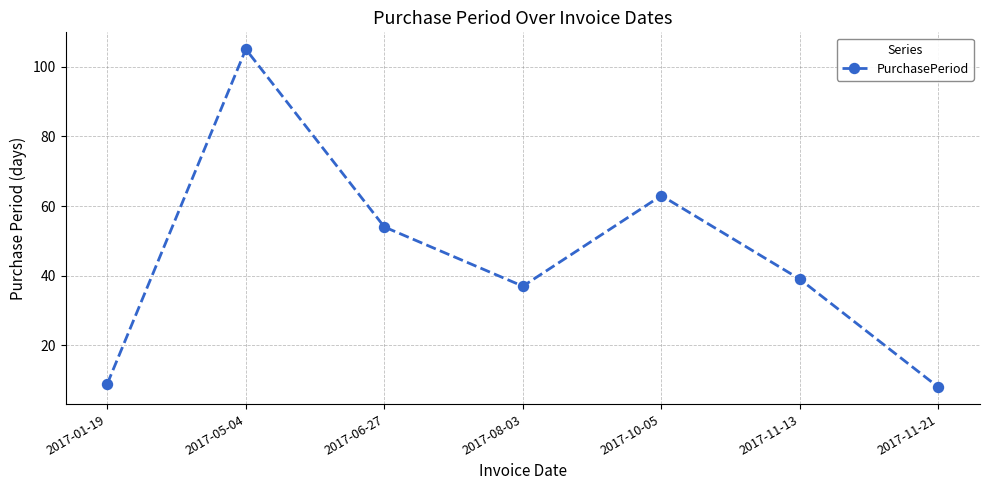

Reading left to right, list all the values displayed in this chart.

2017-01-19=9	2017-05-04=105	2017-06-27=54	2017-08-03=37	2017-10-05=63	2017-11-13=39	2017-11-21=8